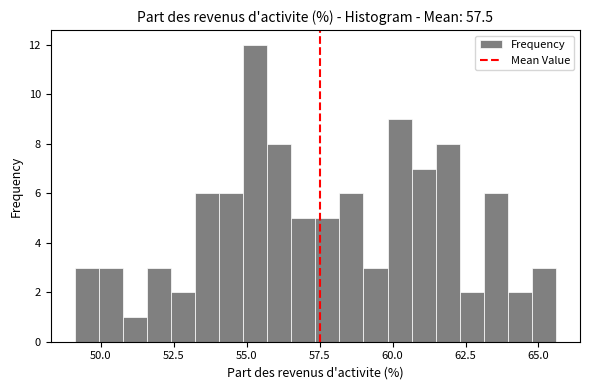

Read against the x-axis, roughly where is the centre of the tallest bar?

55.5